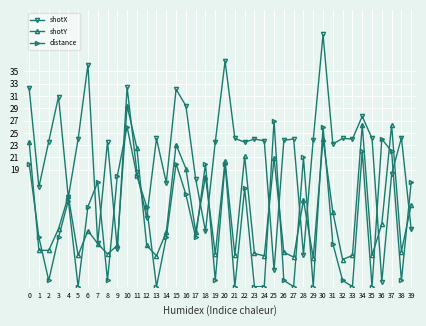

Which series changed the most between 11 and 23?

distance